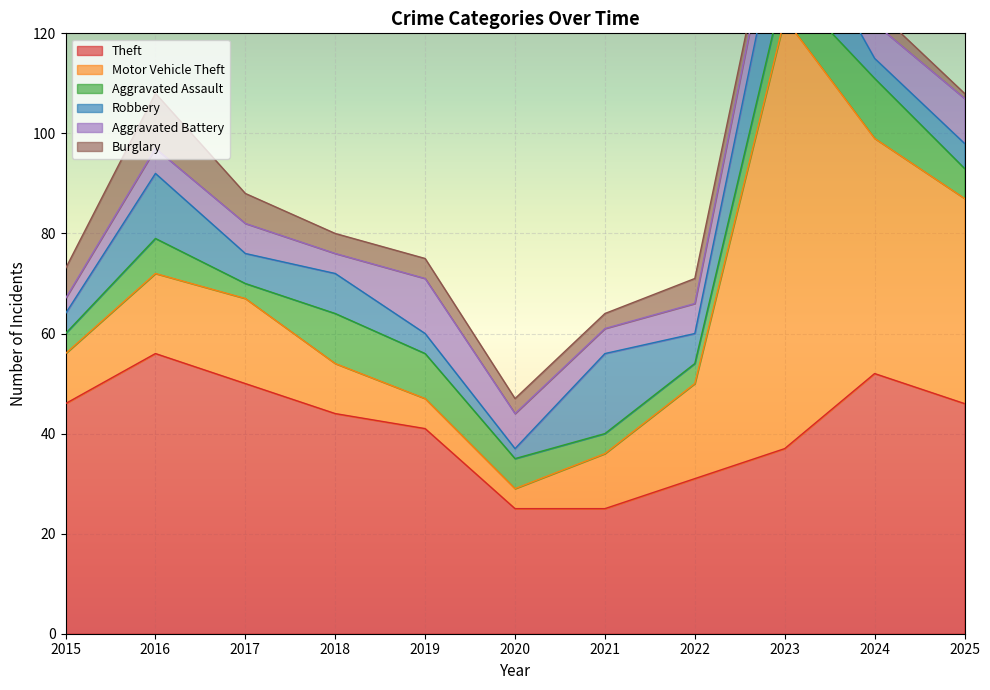

Is it true that Motor Vehicle Theft equals 8 at 2019?

False